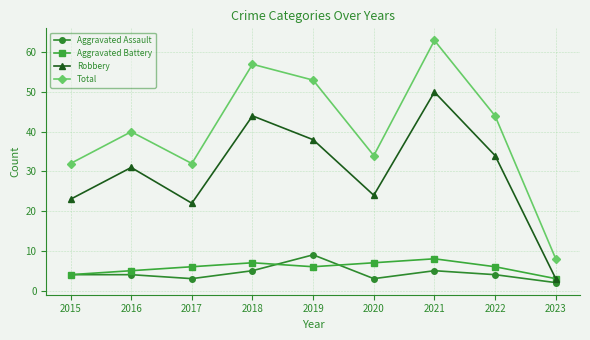

What is the total value across all series at 2023?

16